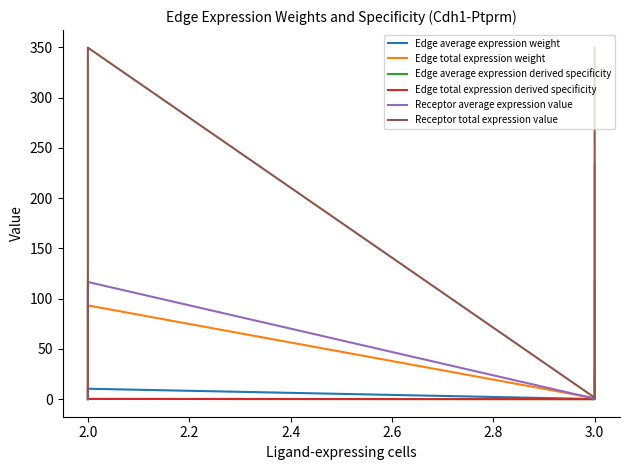

What are all the series names shown in the legend?

Edge average expression weight, Edge total expression weight, Edge average expression derived specificity, Edge total expression derived specificity, Receptor average expression value, Receptor total expression value